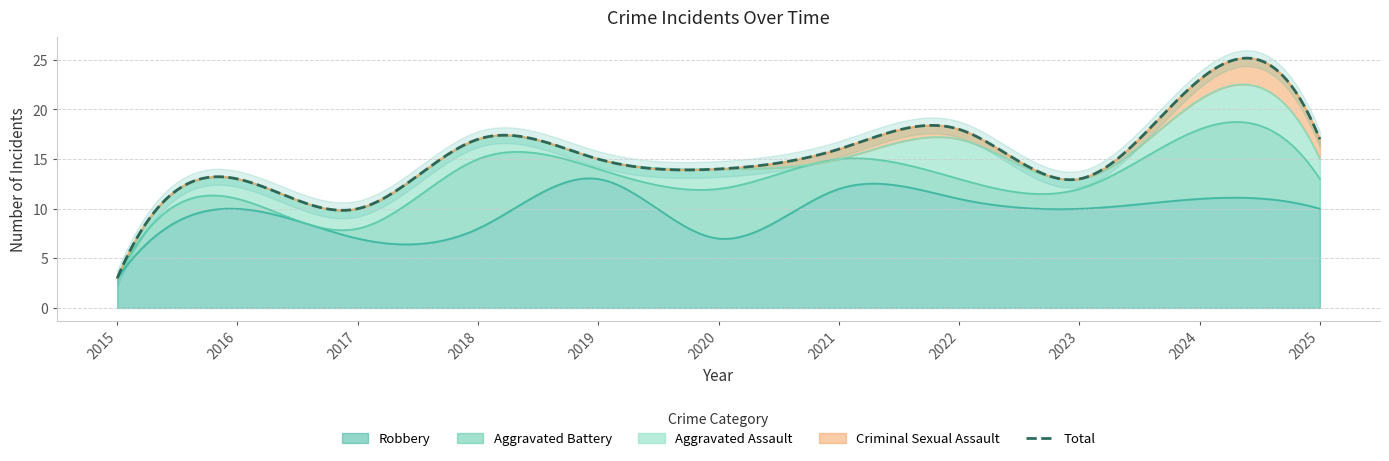

How many times do Criminal Sexual Assault and Aggravated Assault cross each other?

2